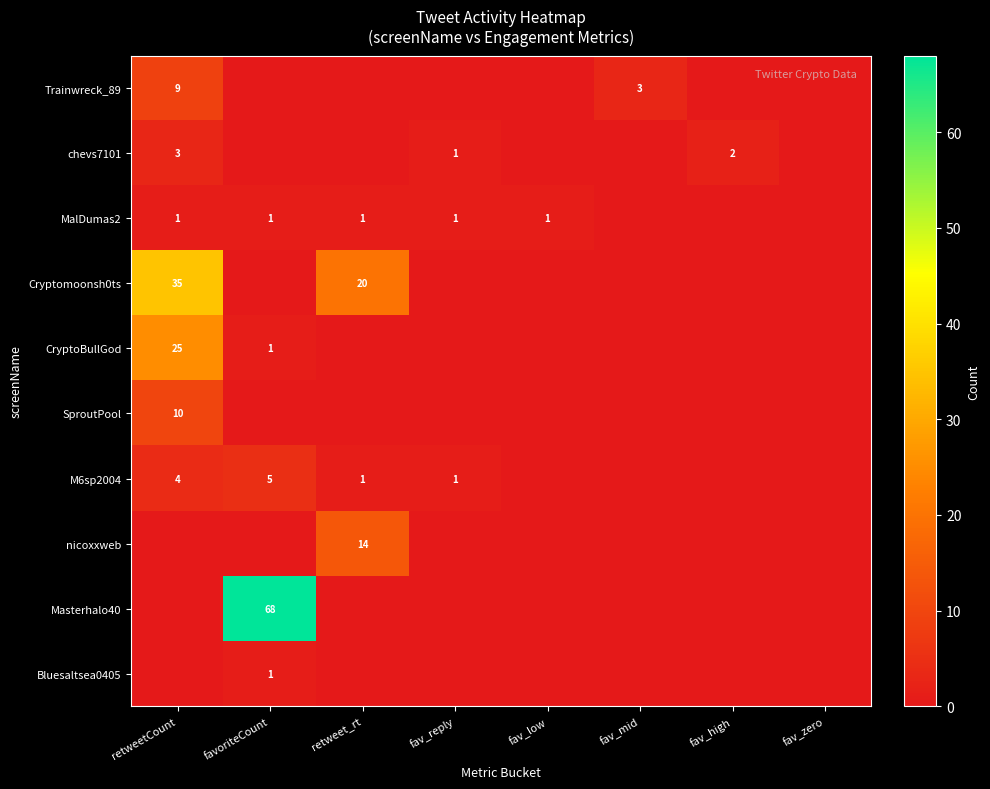

True or false: chevs7101 has a value of 2 at fav_high.

True